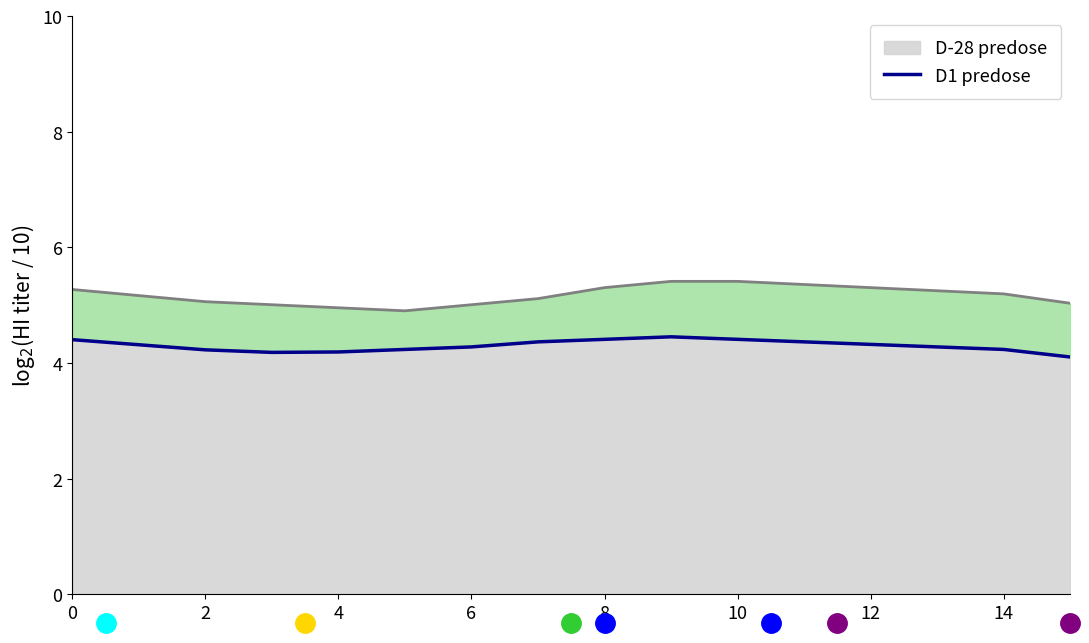

How many points are higher than both their immediate neighbors (excluding endpoints)?

1